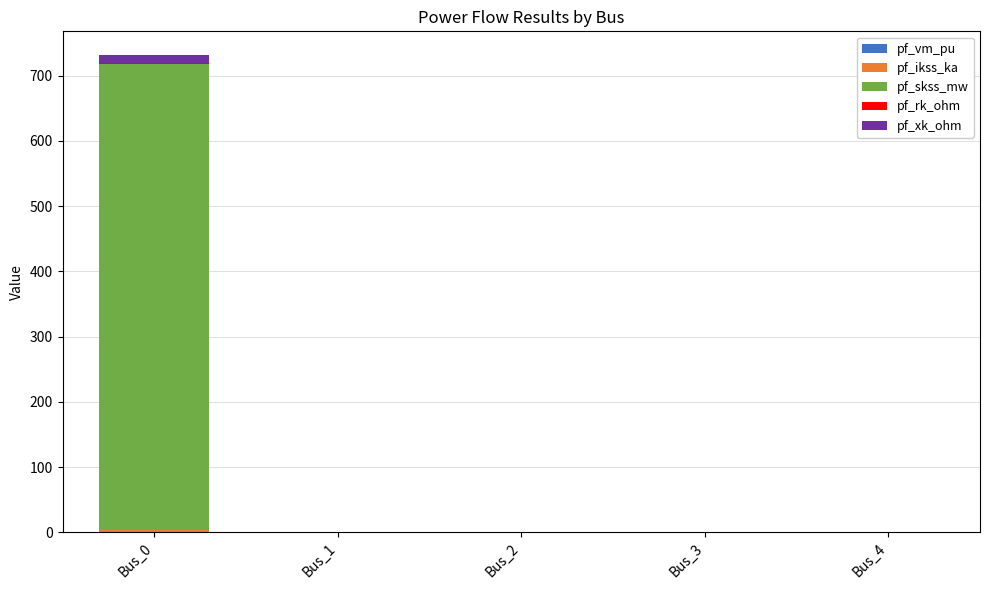

At which category is the sum across all series the highest?

Bus_0